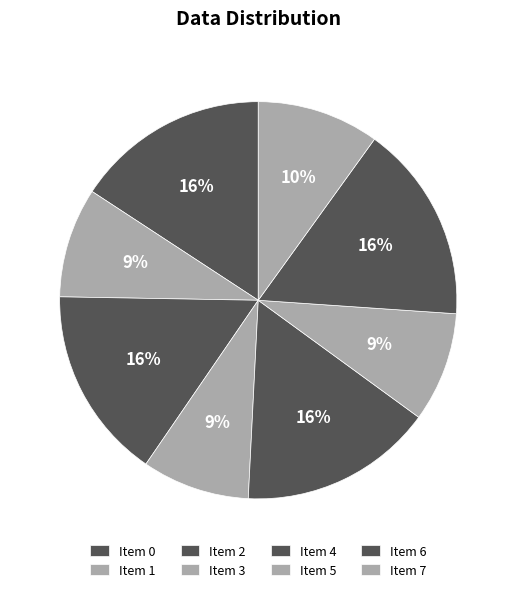

How many segments does this pie chart have?

8